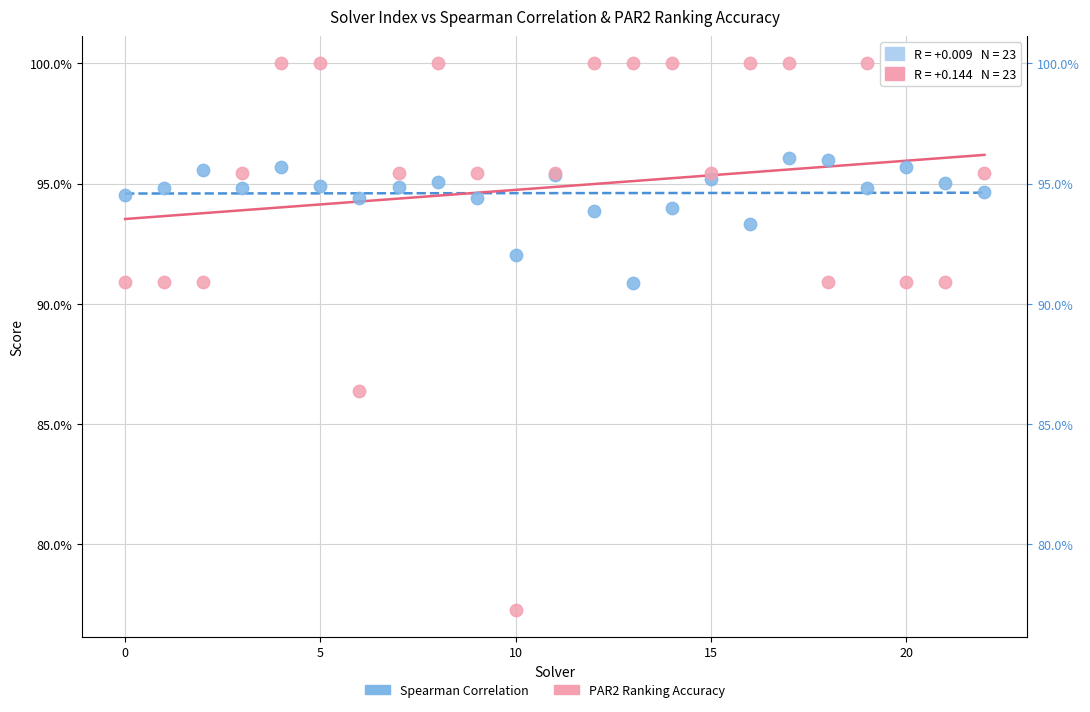

Which series has the widest spread of Y values?

PAR2 Ranking Accuracy